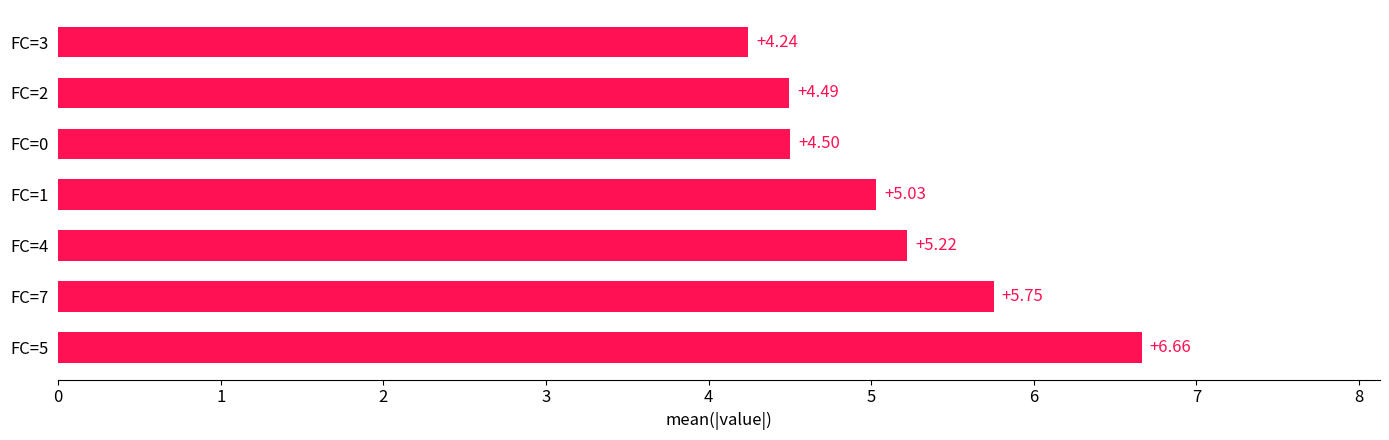

Between FC=3 and FC=0, which is larger?

FC=0